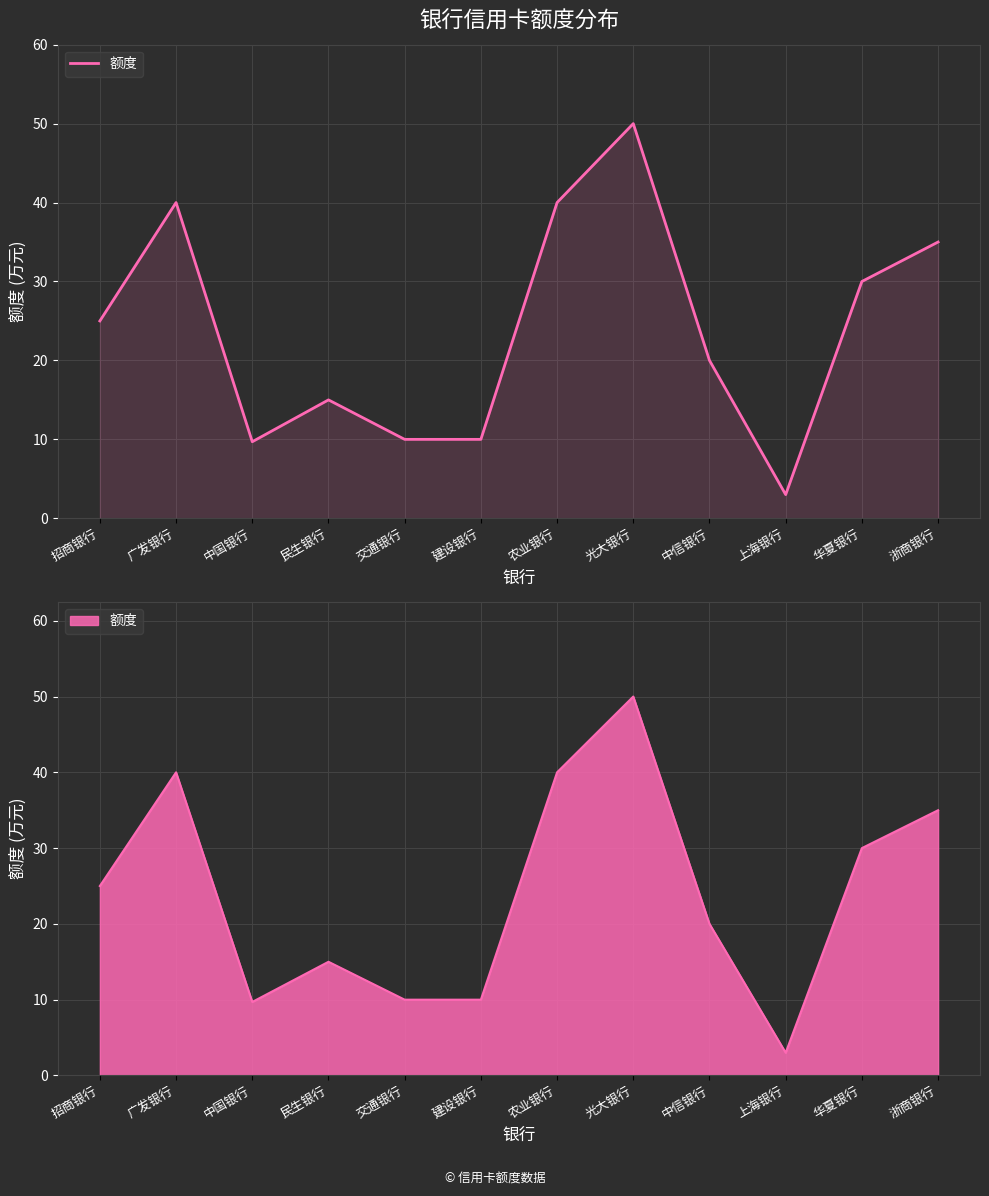

Approximately how many times larger is the value at 浙商银行 compared to 民生银行?

2.3